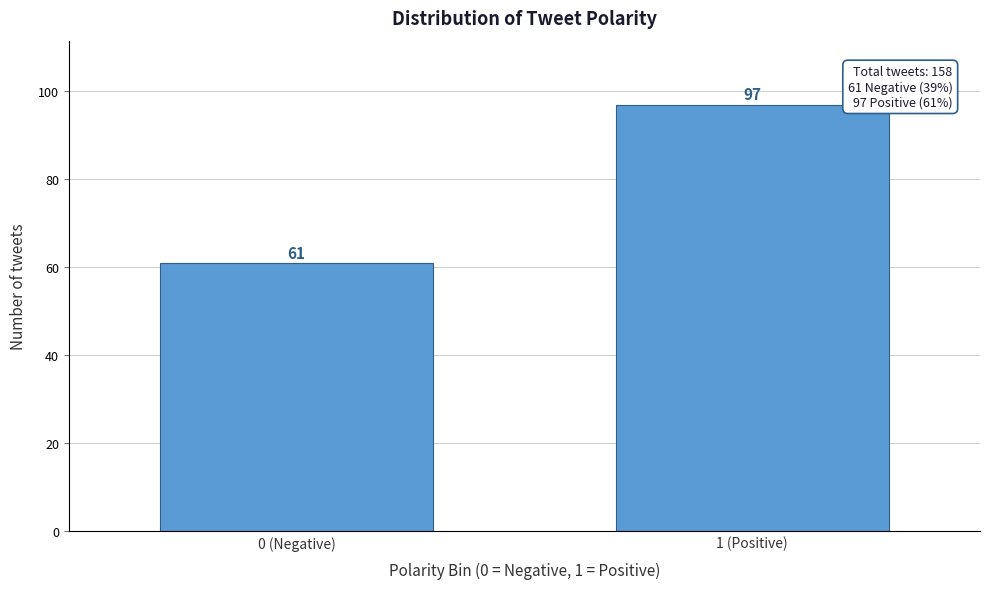

Reading right to left, extract all data points from this chart.

97	61